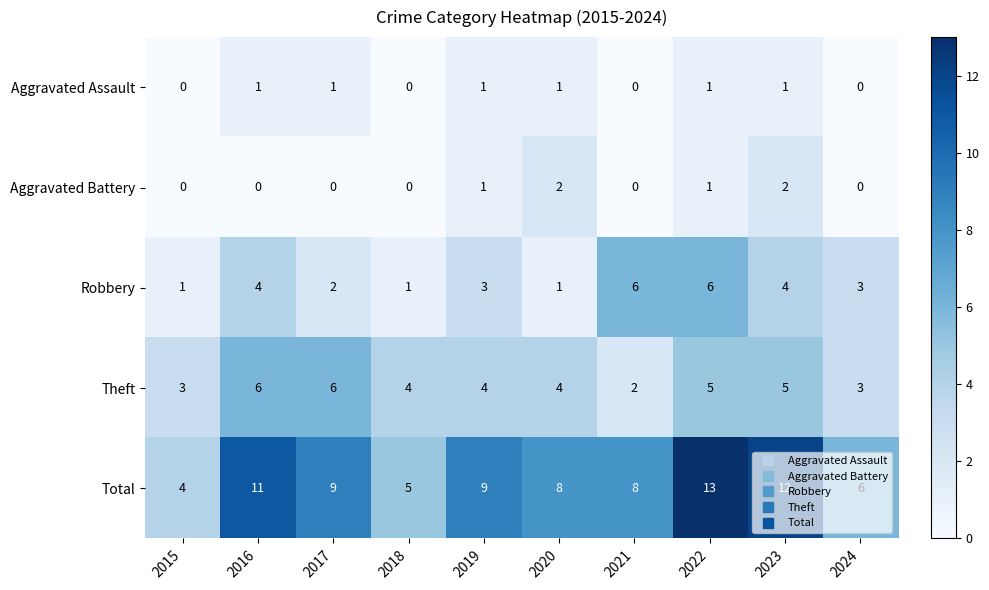

What is the sum of all Theft values?

42